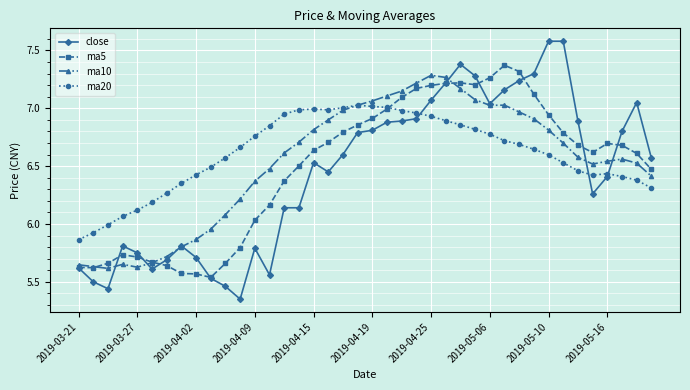

Which series has the widest spread of values?

close